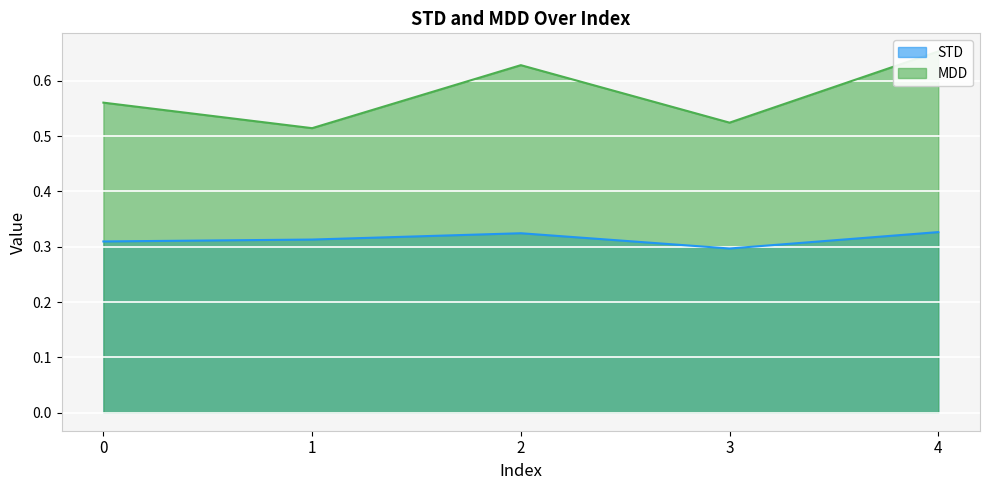

Which series has the largest total across all categories?

MDD